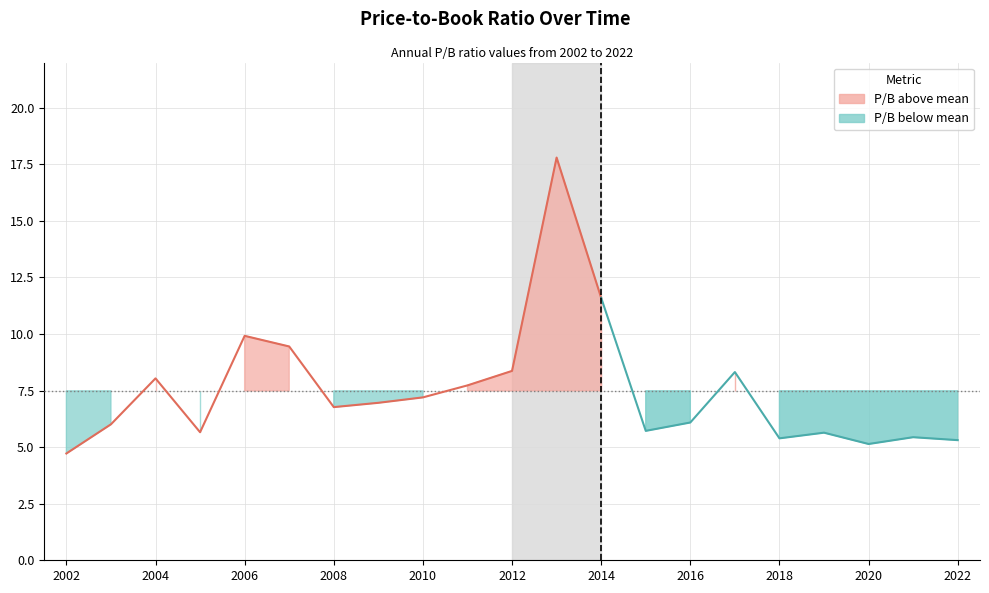

What is the average value?

7.5